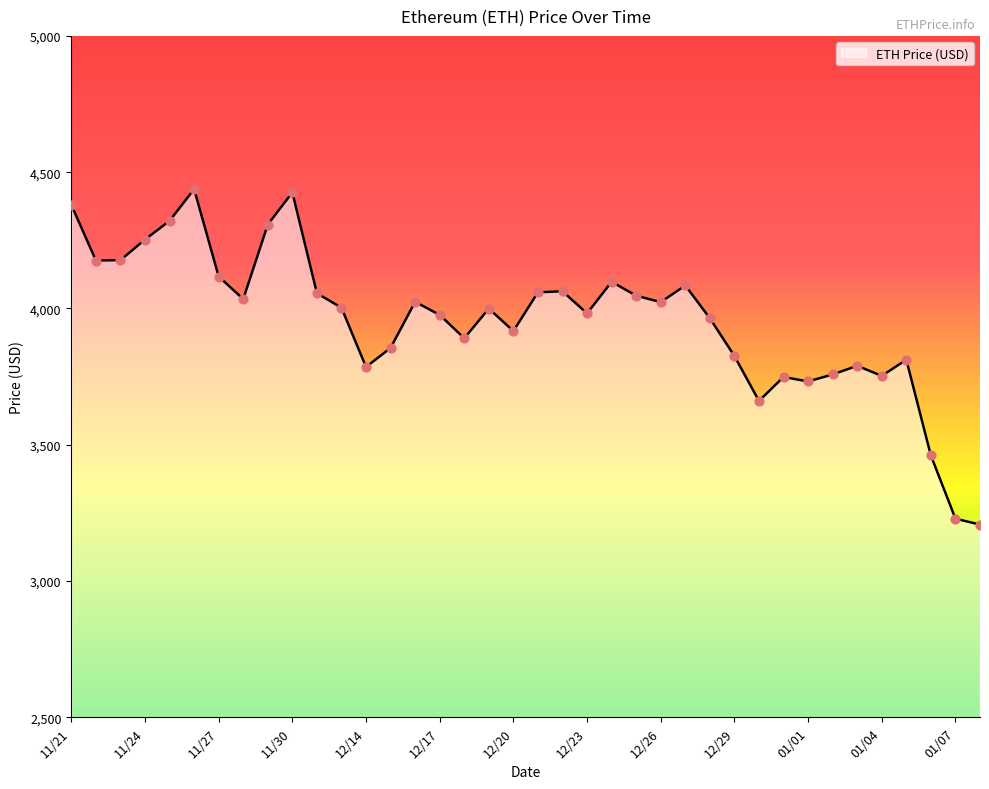

What is the difference between the maximum and minimum values?

1230.8